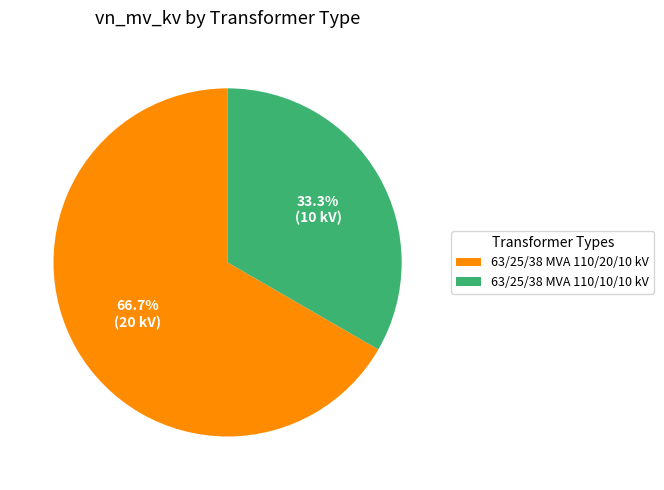

What is the largest slice in the pie chart?

63/25/38 MVA 110/20/10 kV